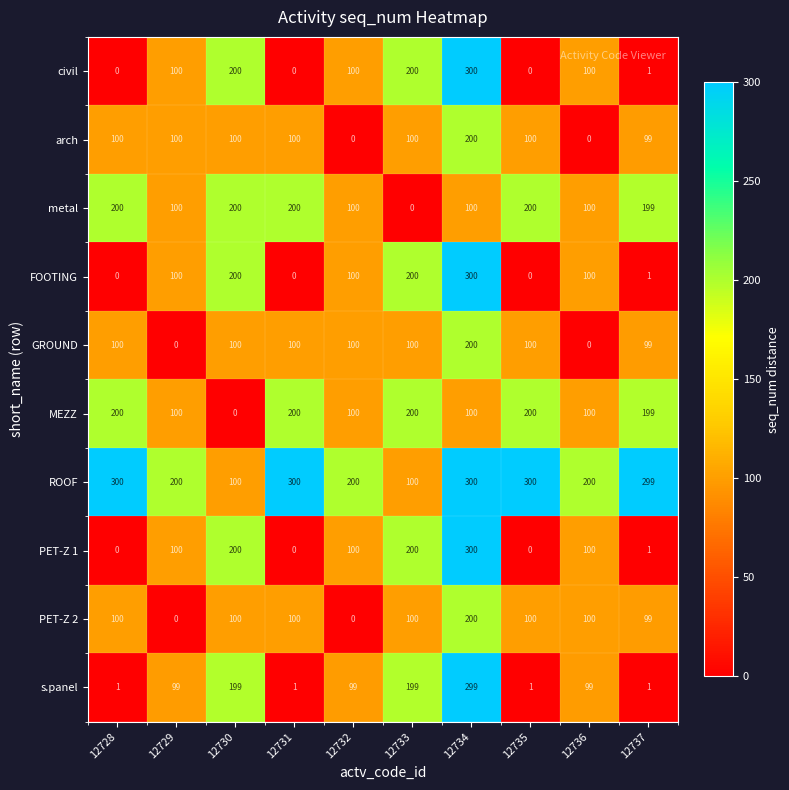

The value of FOOTING at 12728 is -199. True or false?

False